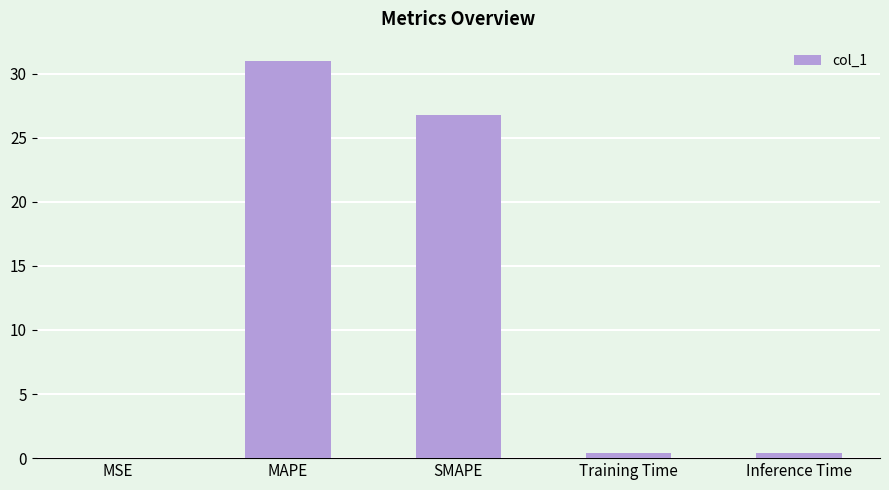

What is the sum of all values?

58.5